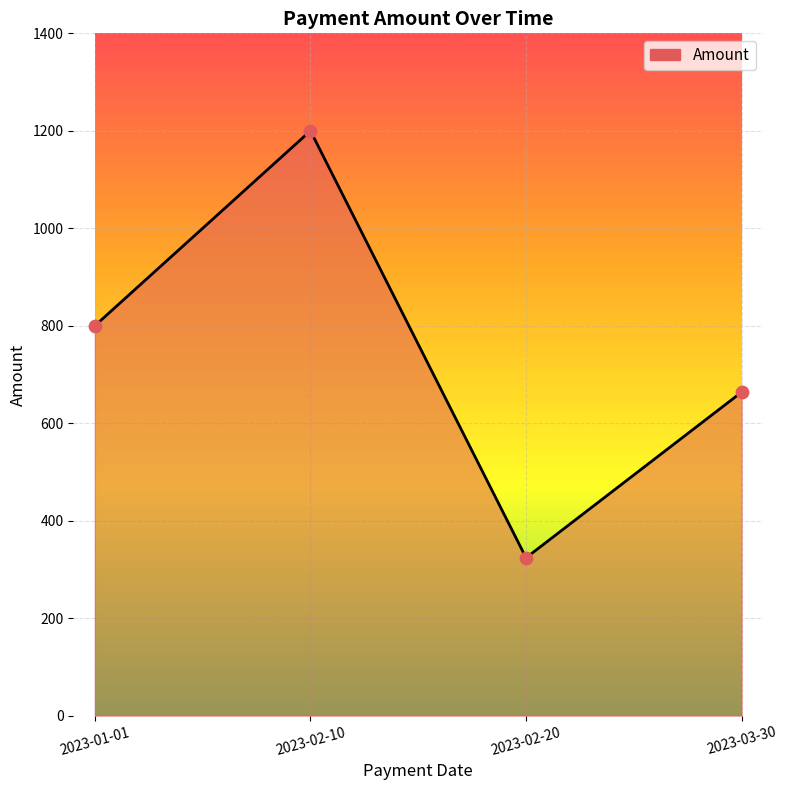

What is the change in value from 2023-01-01 to 2023-02-20?

-476